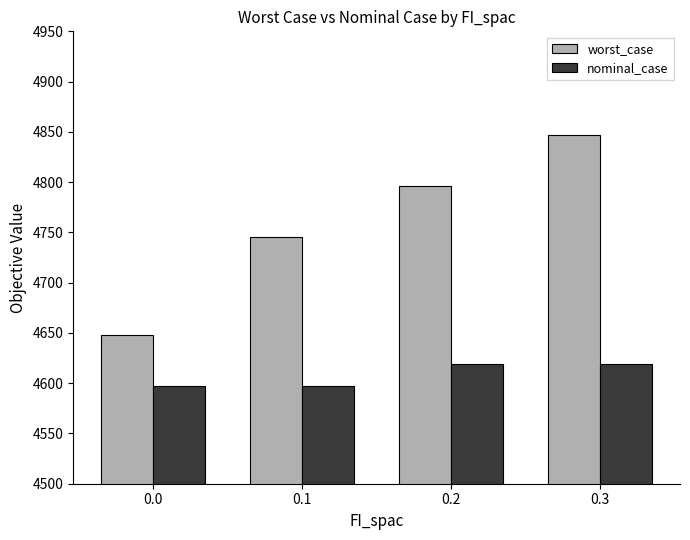

Reading right to left, what are all the values shown in this chart?

worst_case: 0.3=4846.7	0.2=4795.7	0.1=4745.3	0.0=4647.5
nominal_case: 0.3=4619.3	0.2=4619.3	0.1=4597.6	0.0=4597.6